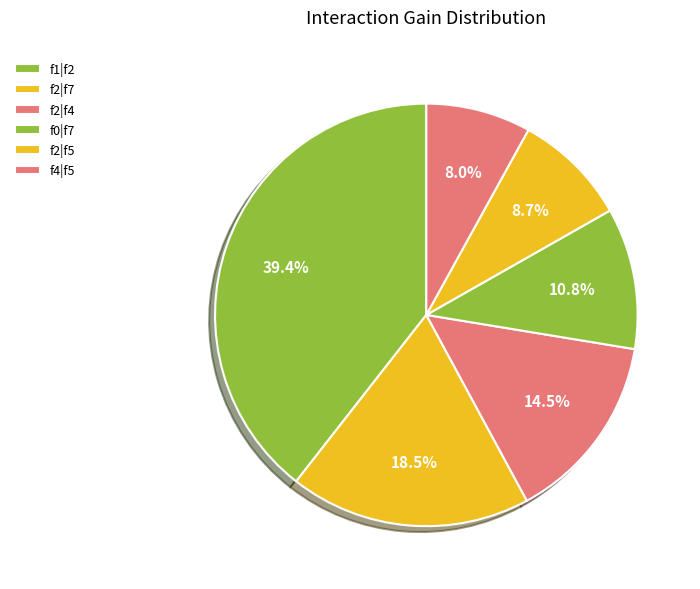

How many segments does this pie chart have?

6